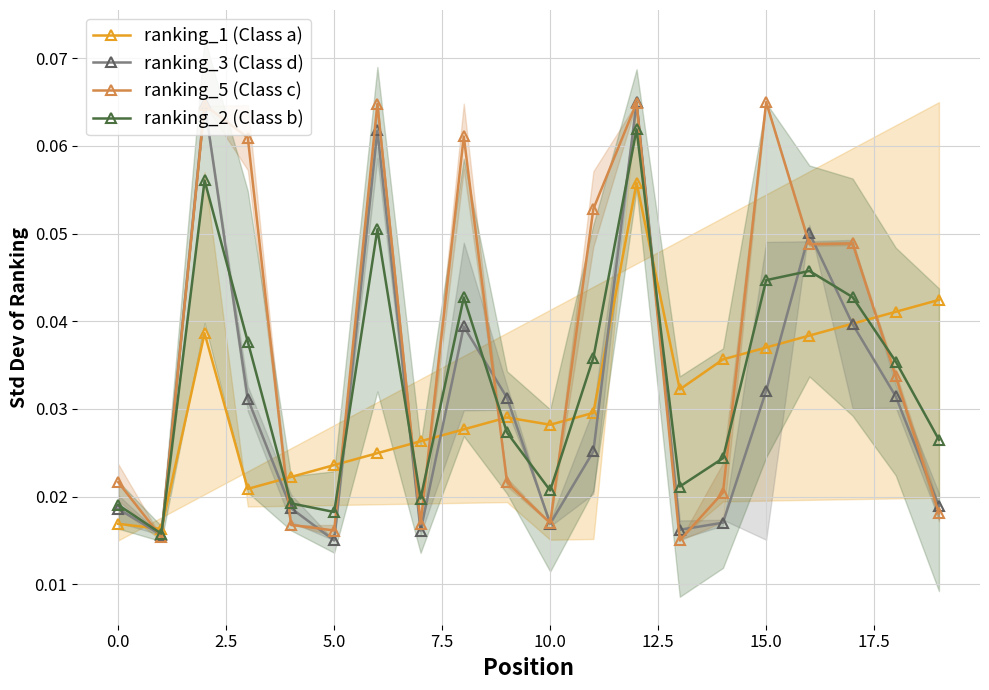

True or false: ranking_5 (Class c) and ranking_2 (Class b) intersect in this chart.

True